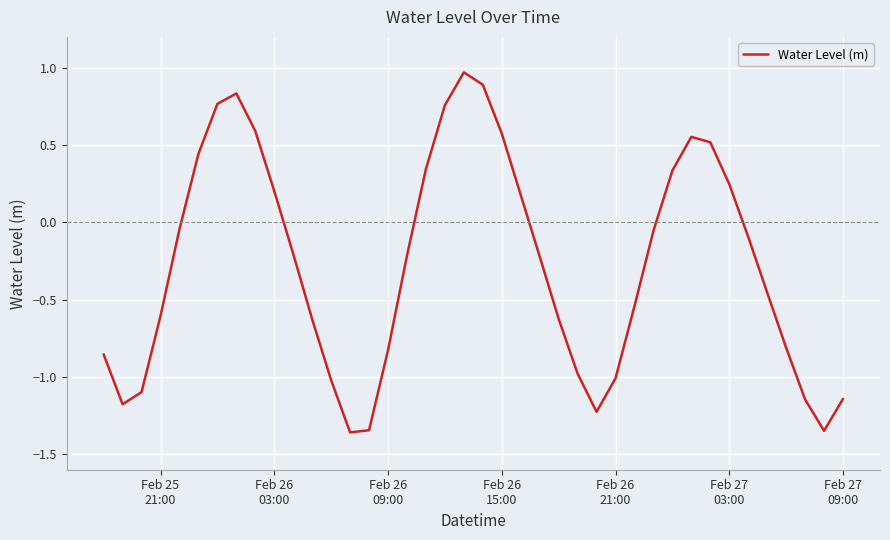

What is the difference between the maximum and minimum values?

2.3